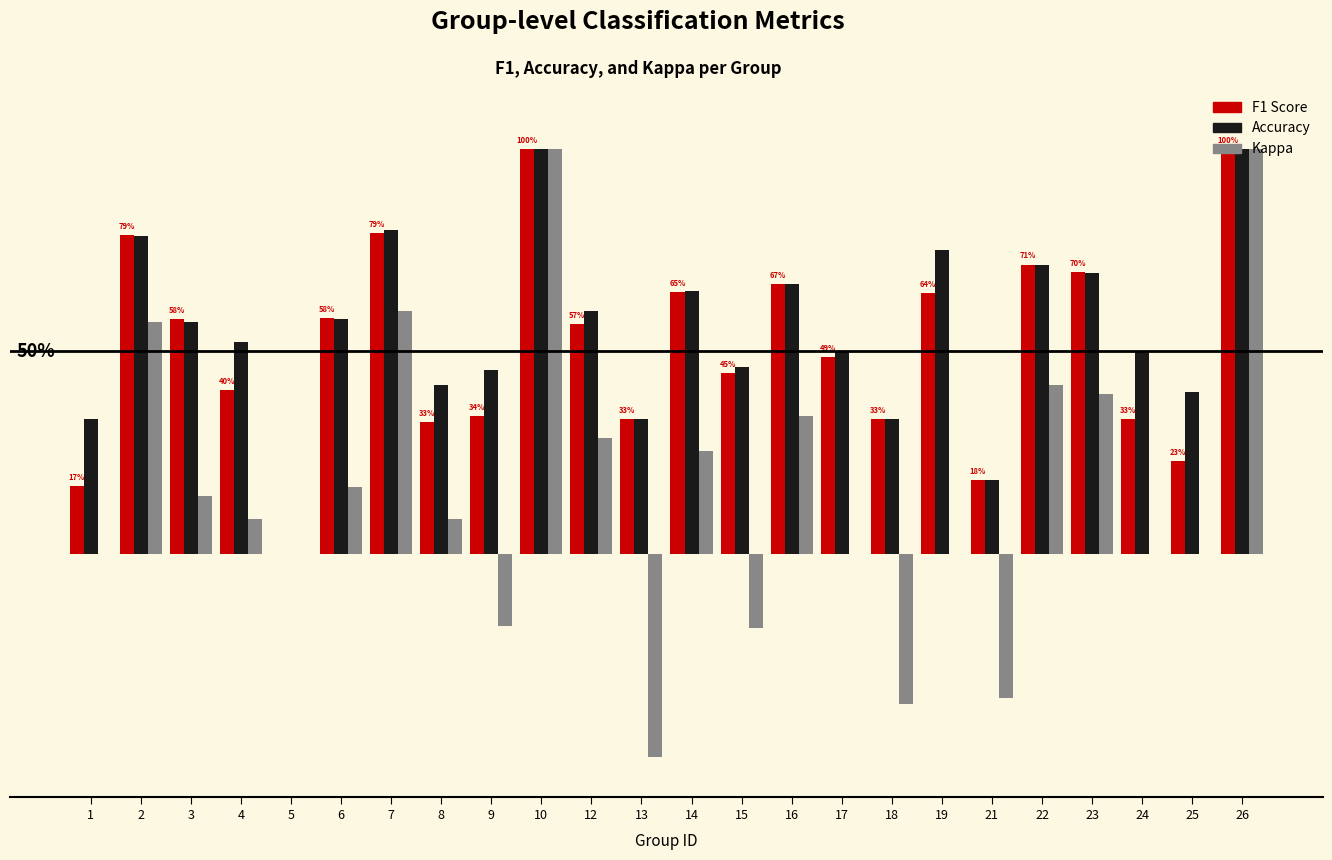

Which category has the highest value across all series?

10